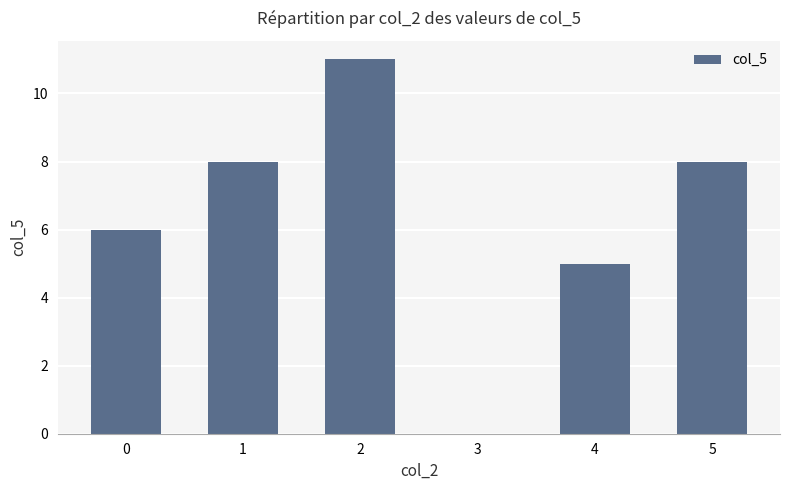

What is the change in value from 3 to 5?

+8